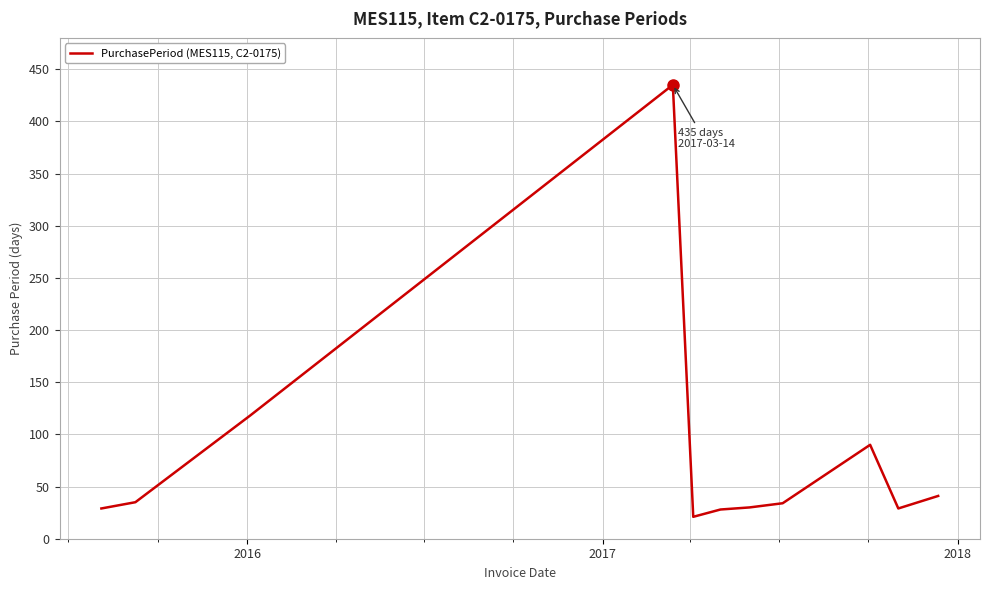

What is the sum of all values?

890